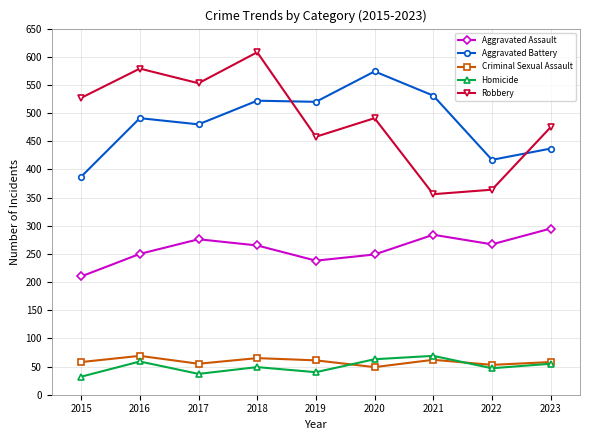

True or false: Homicide has a value of 63 at 2020.

True